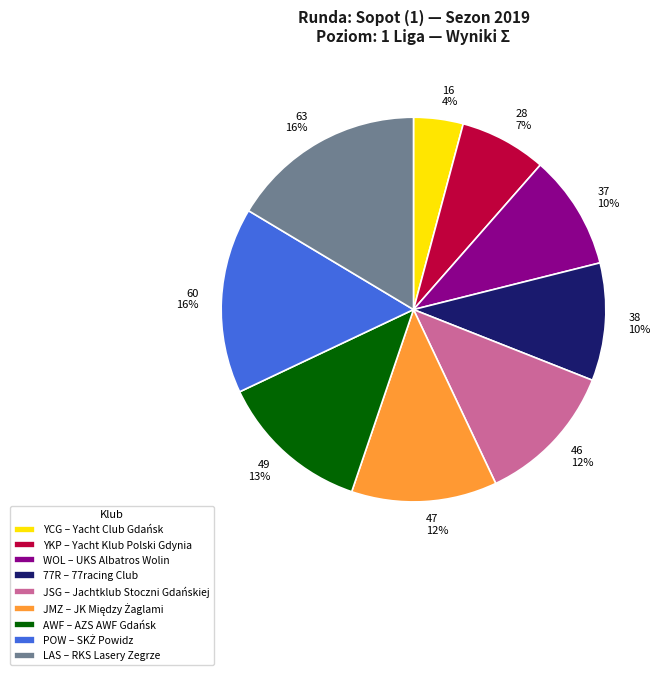

To the nearest percent, what is the average slice percentage?

11%